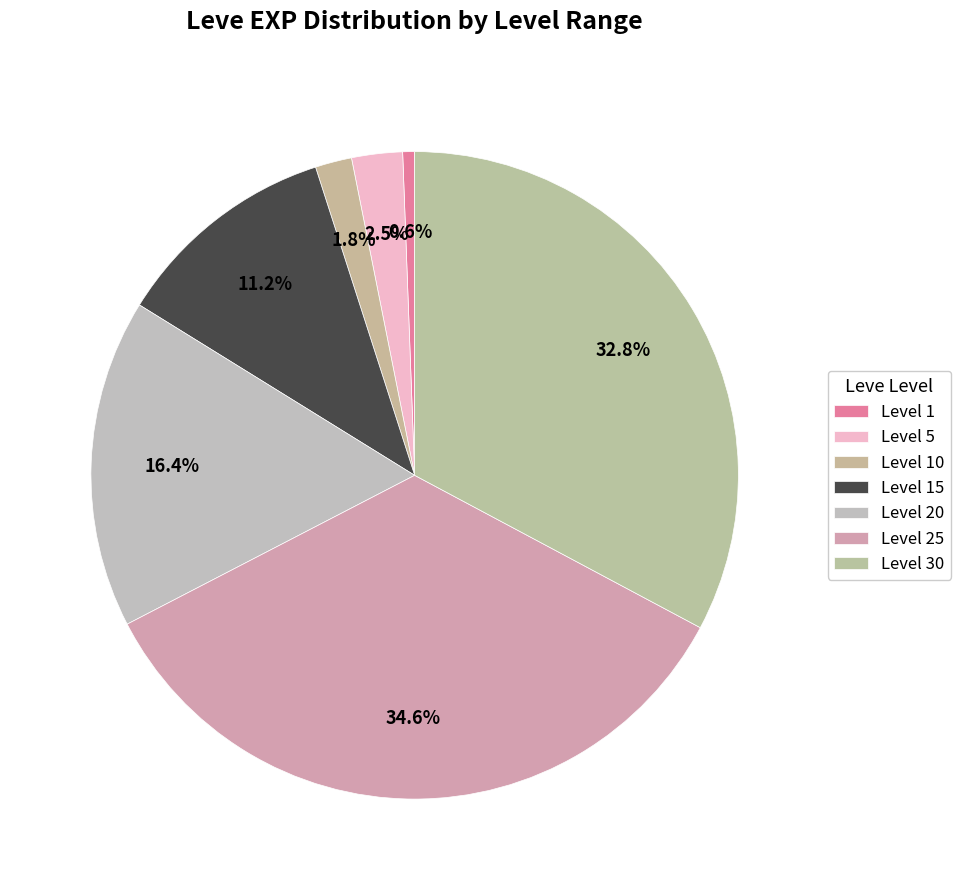

How many segments does this pie chart have?

7